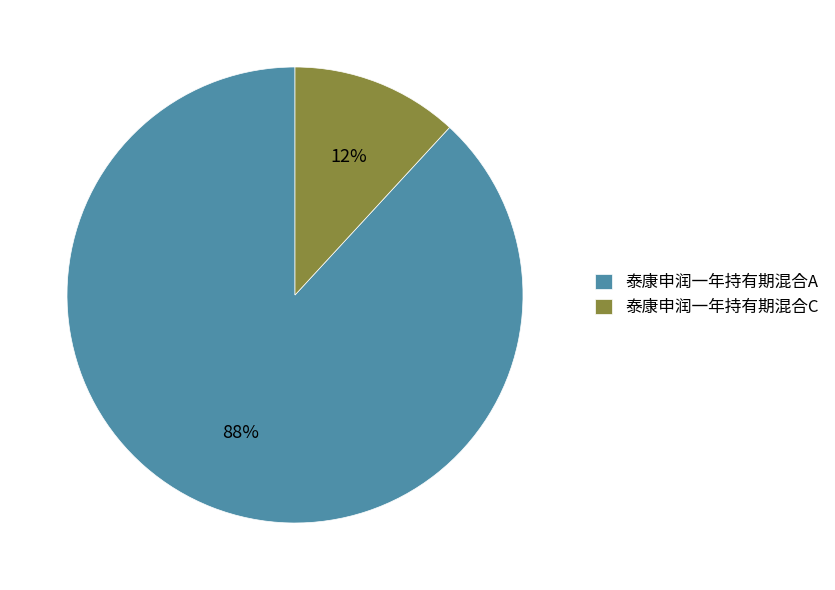

Do 泰康申润一年持有期混合C and 泰康申润一年持有期混合A together represent more than half of the pie?

Yes